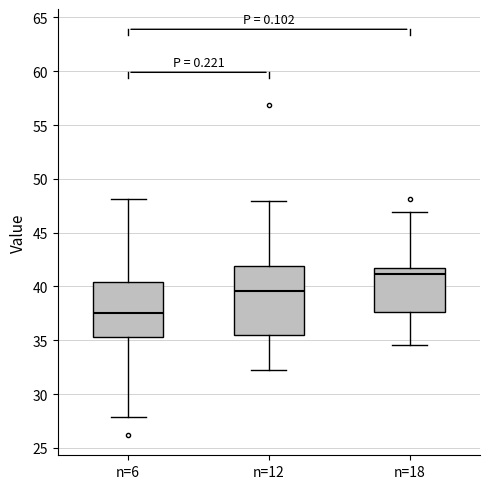

Which box has the lowest median line?

n=6